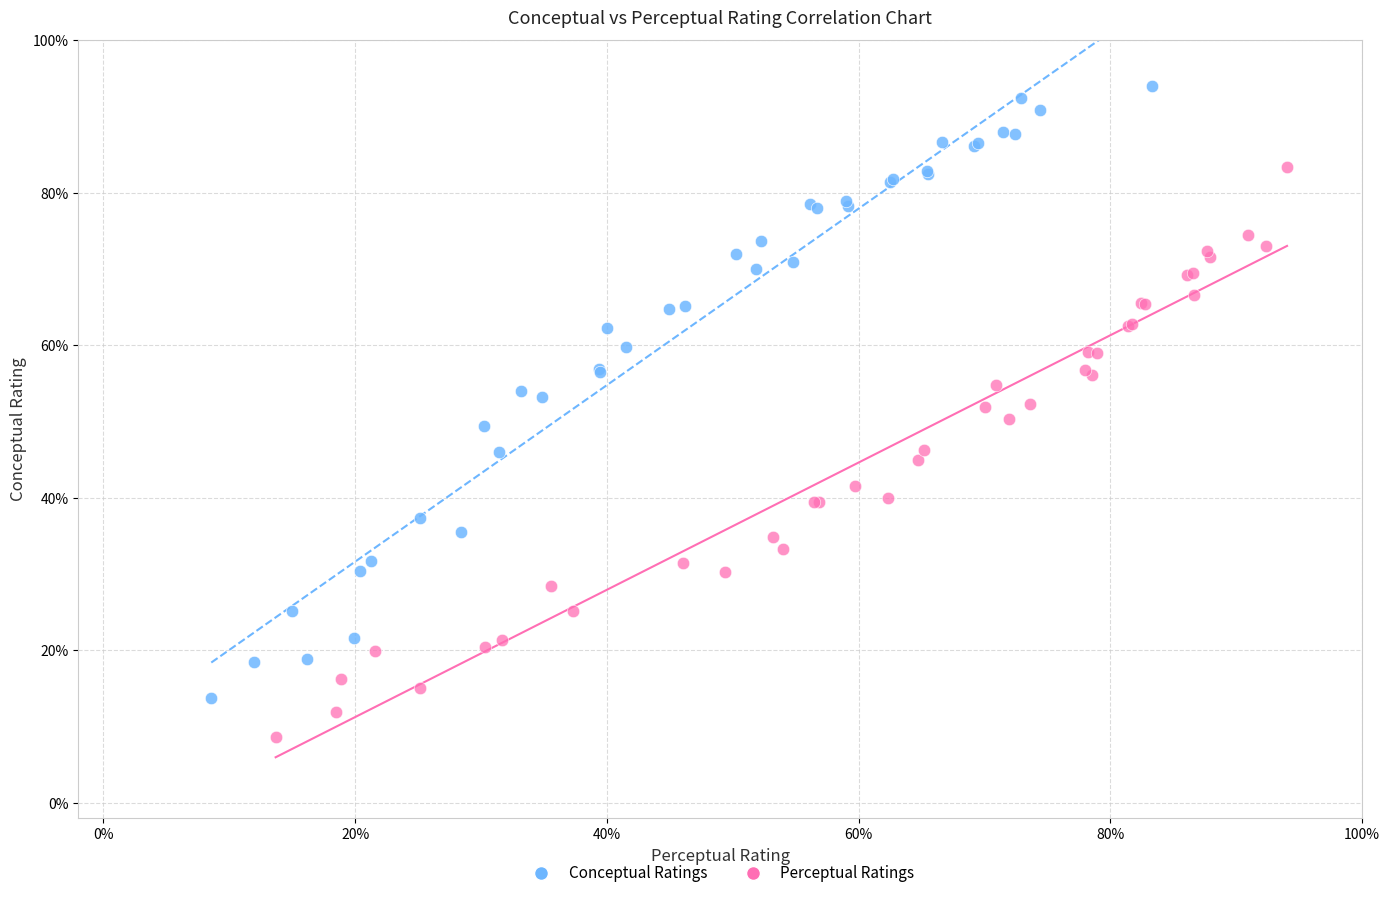

Which series contains the highest Y value?

Conceptual Ratings